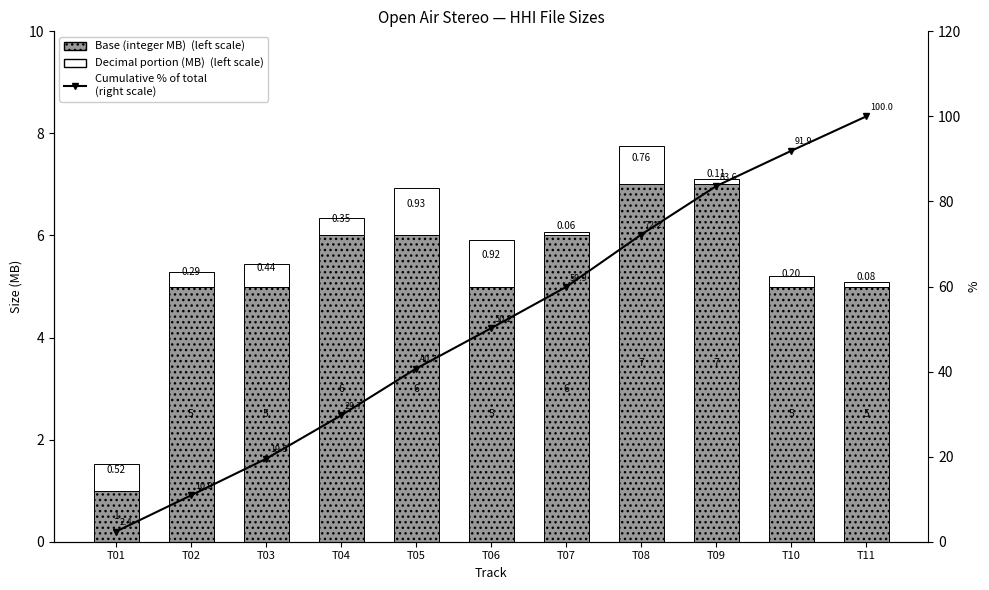

What are all the series names shown in the legend?

Base (integer MB), Decimal portion (MB), Cumulative % of total (right scale)